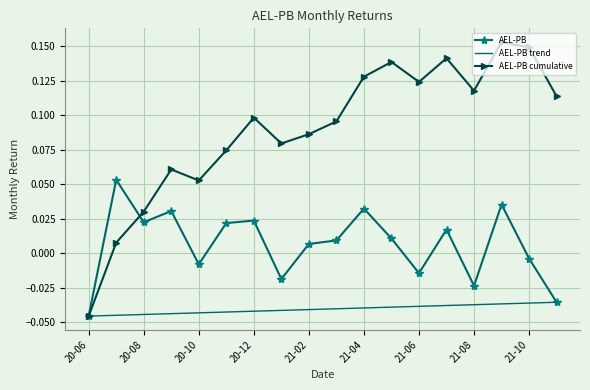

At which label does the data first exceed 0?

2020-07-31